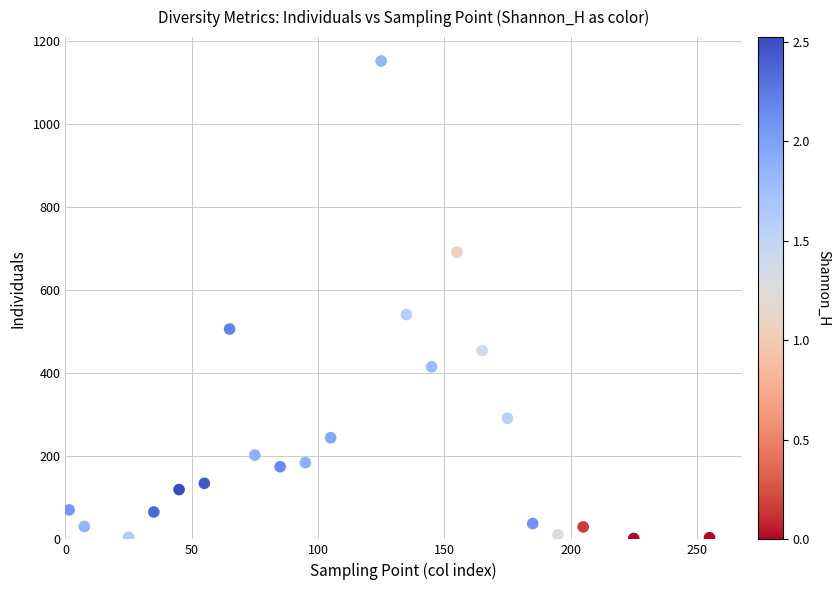

What is the range of Y values (max minus min)?

1151